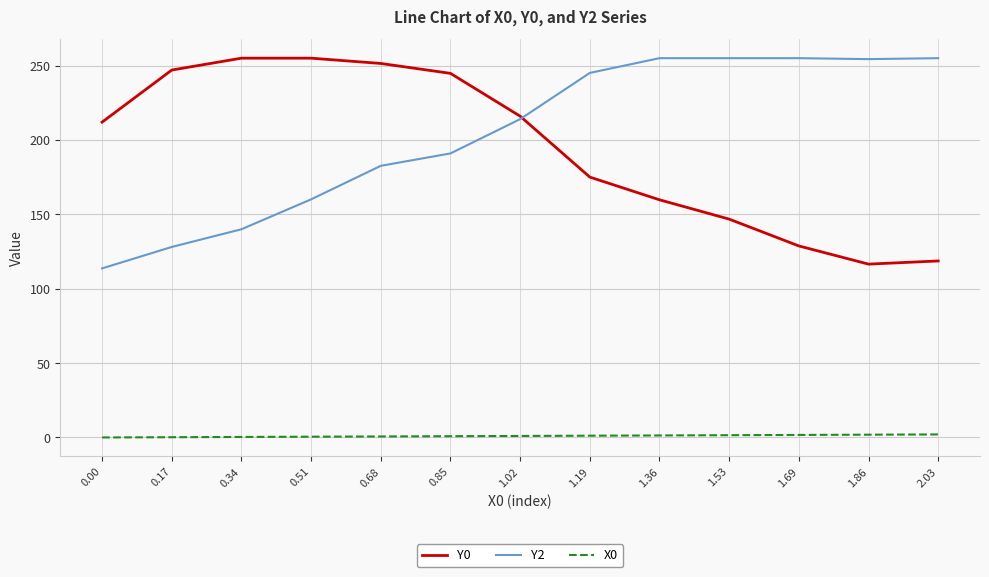

What is the maximum value shown in the chart?

255.0